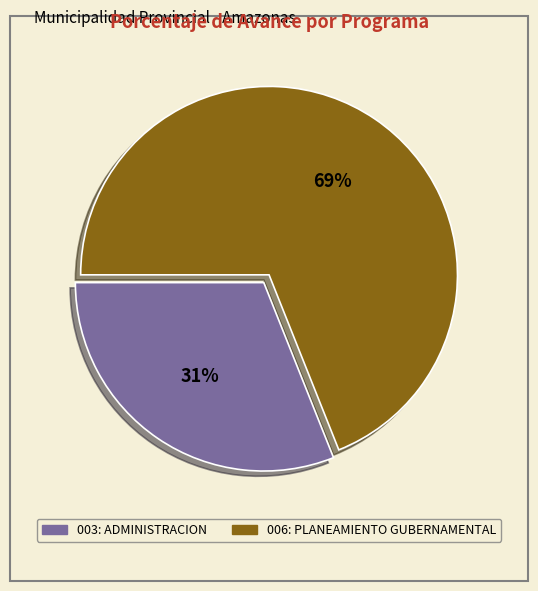

Combined, do 003: ADMINISTRACION and 006: PLANEAMIENTO GUBERNAMENTAL account for over 50%?

Yes